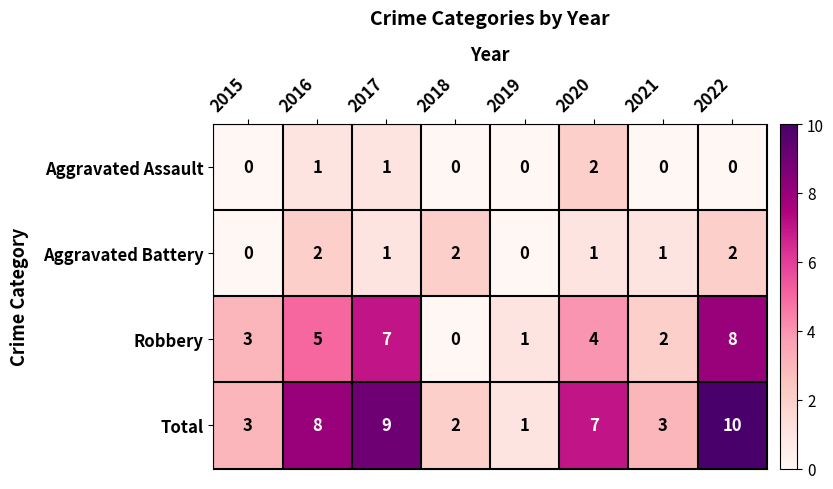

At which label does Robbery reach its peak?

2022